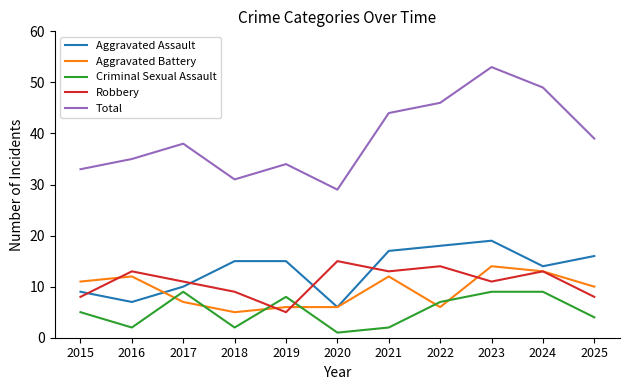

Where does the Aggravated Battery series first go above 10?

2015